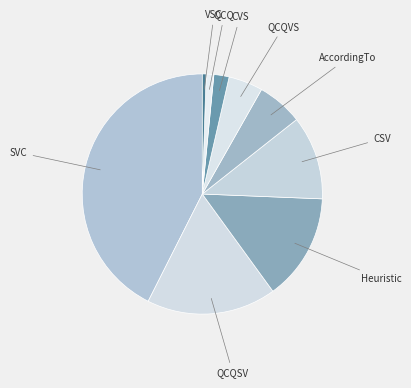

Which category has the smallest portion of the pie?

VSC